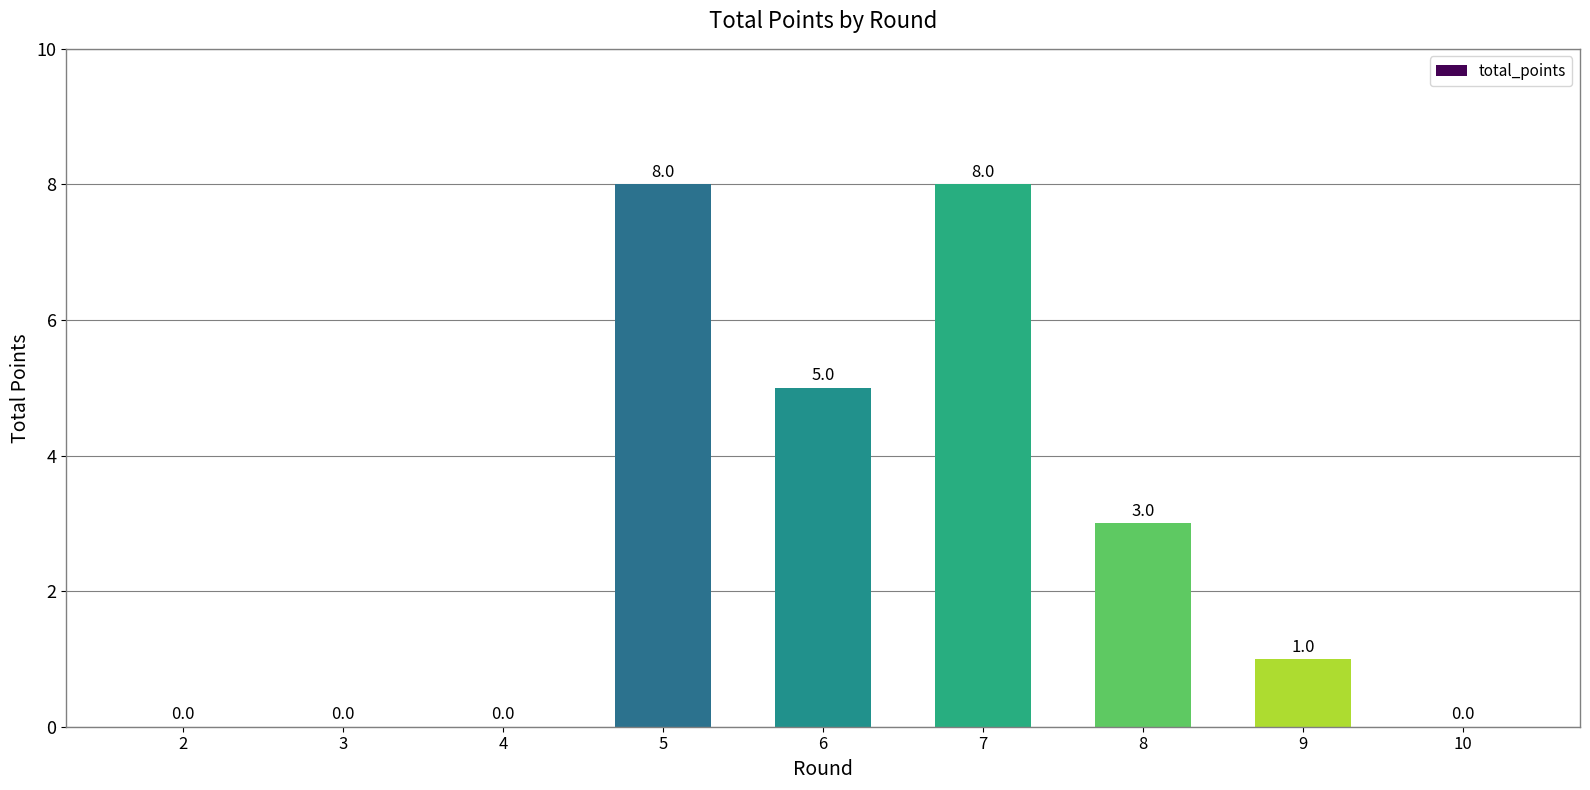

Reading left to right, transcribe all the data shown in this chart.

0	0	0	8	5	8	3	1	0